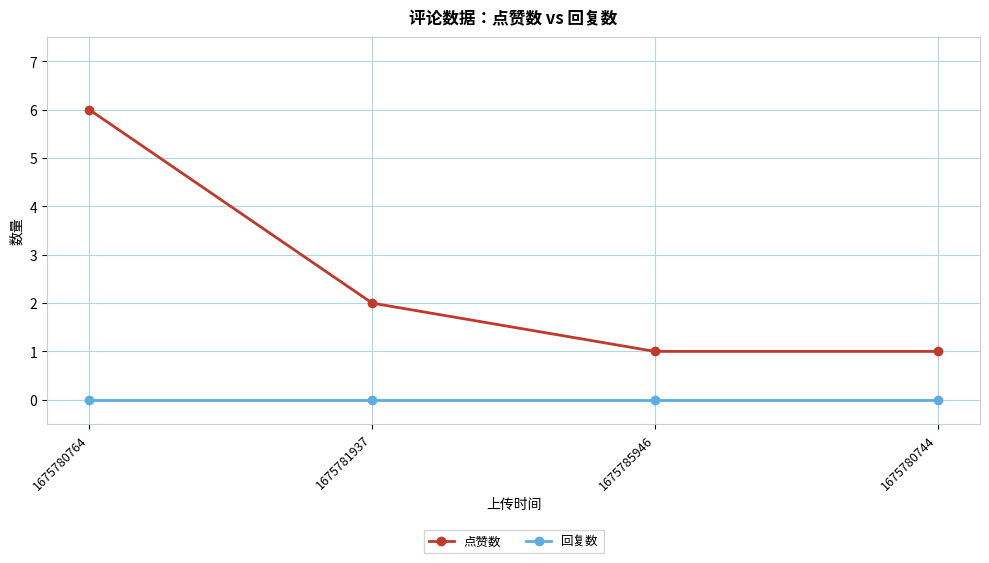

Count the 点赞数 values in the range 1 to 6.

4